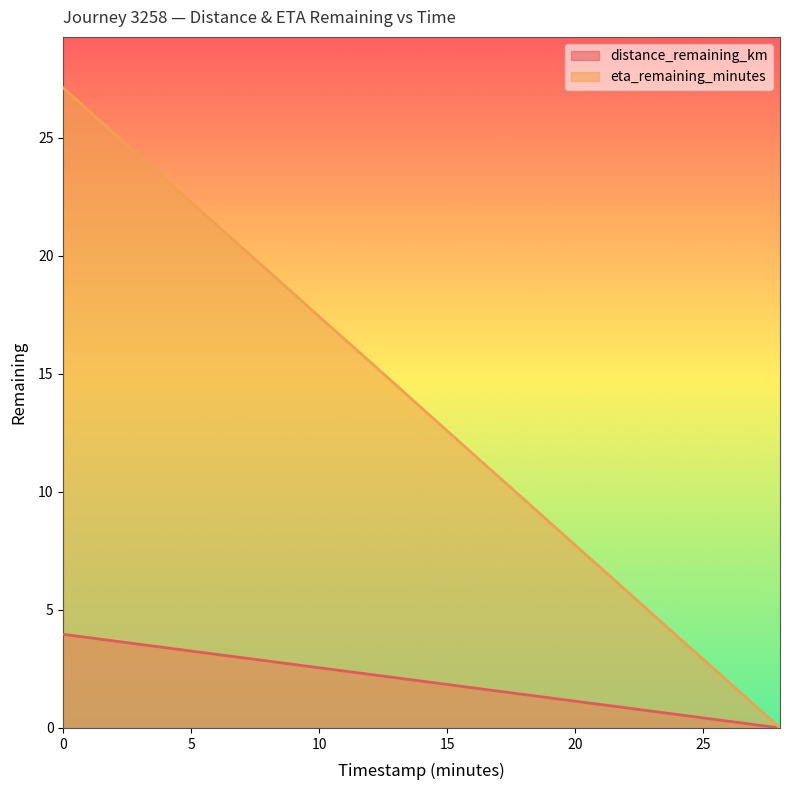

What is the difference between the second highest and second lowest values in the eta_remaining_minutes series?

23.2